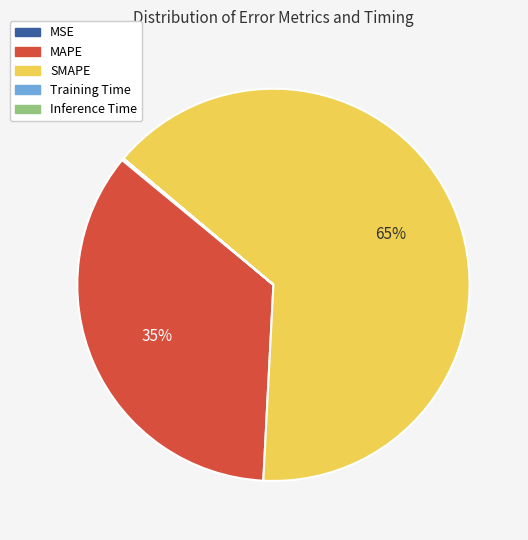

Is SMAPE the majority of the pie?

Yes